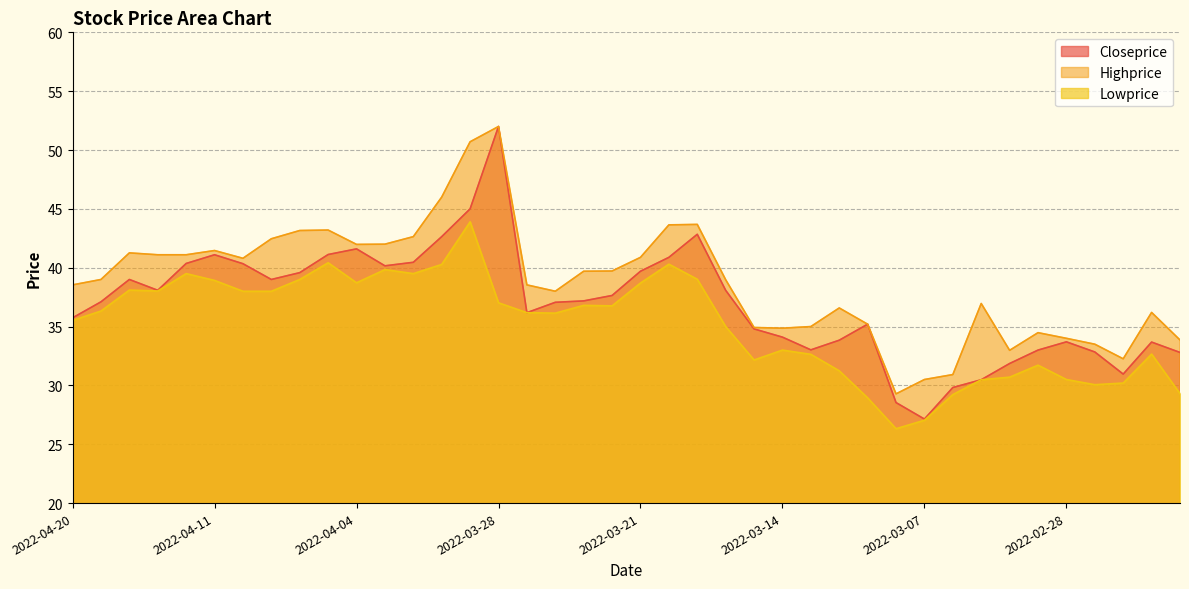

What is the difference between the second highest and minimum values in the Closeprice series?

17.9